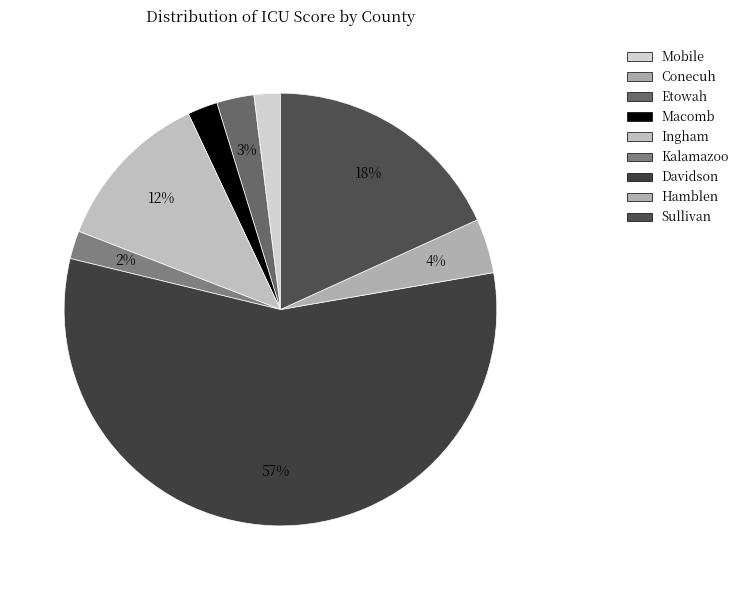

What percentage is the Macomb slice, to the nearest percent?

2%